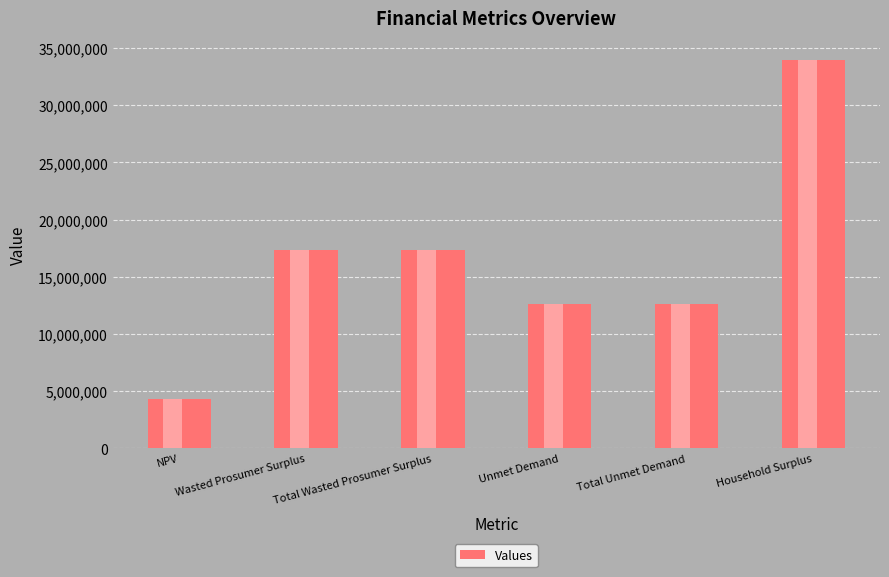

What is the approximate value at NPV?

4307830.5